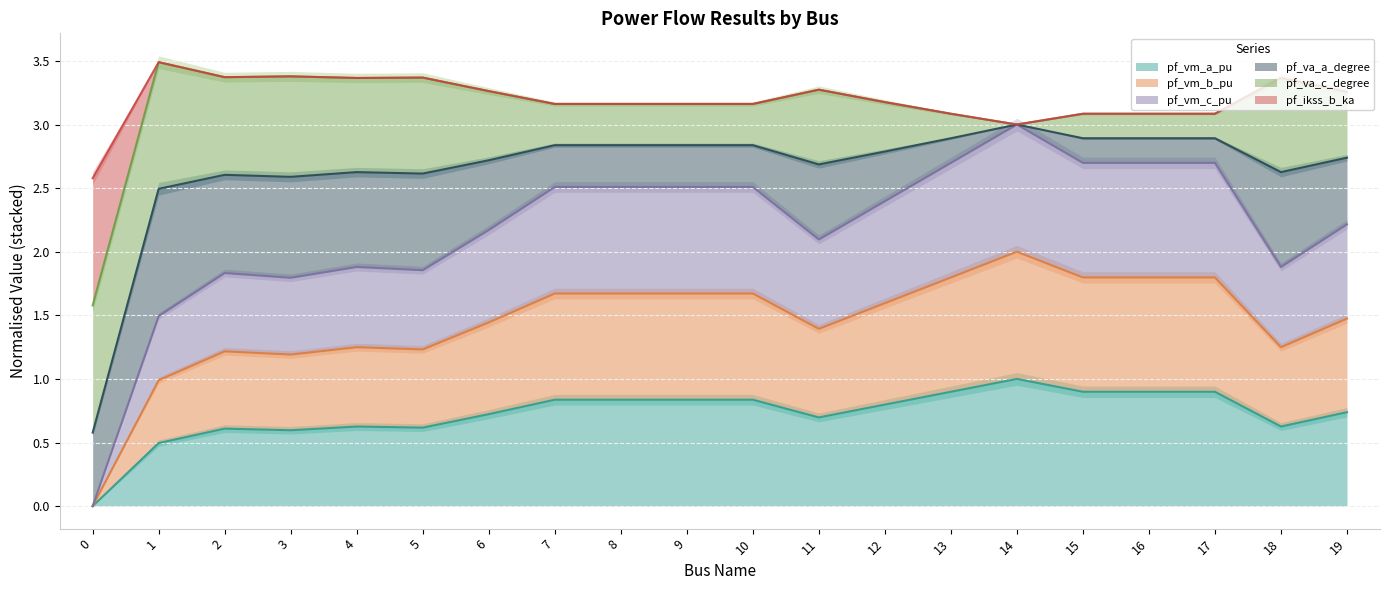

What are all the series names shown in the legend?

pf_vm_a_pu, pf_vm_b_pu, pf_vm_c_pu